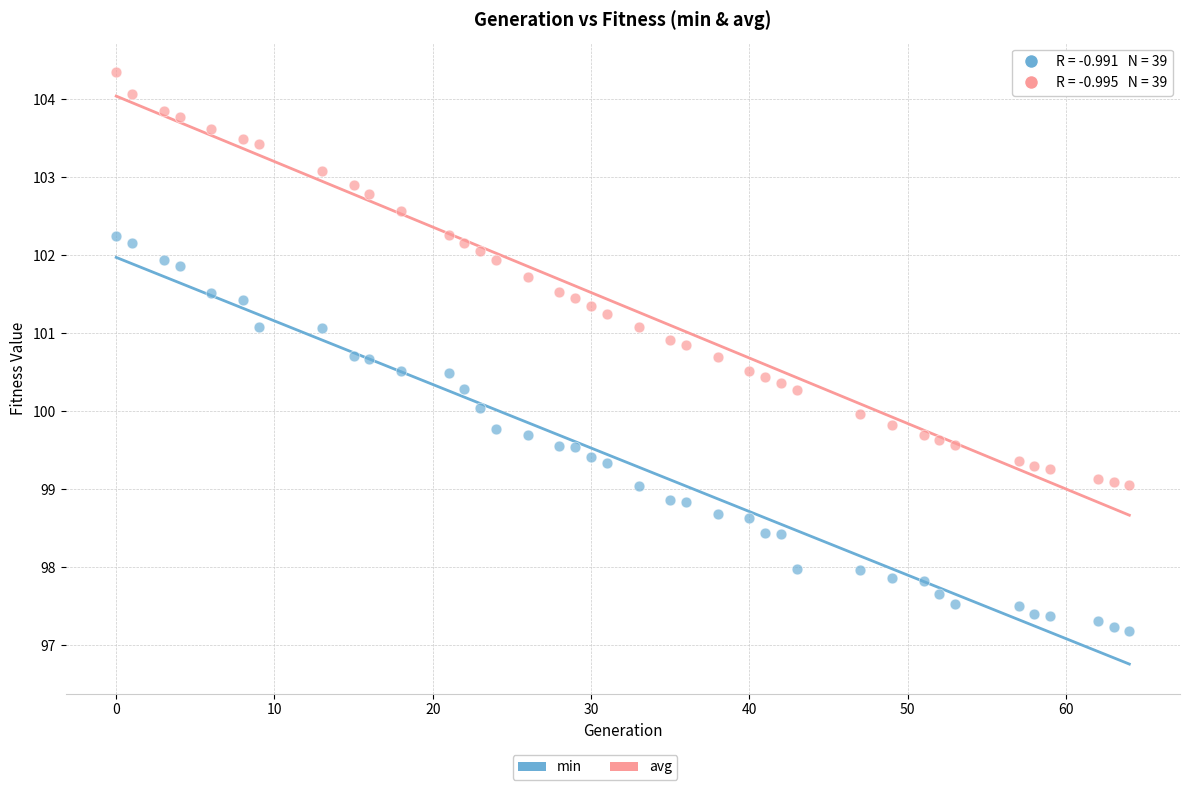

Across all data points, what is the range of Y values (max minus min)?

7.2